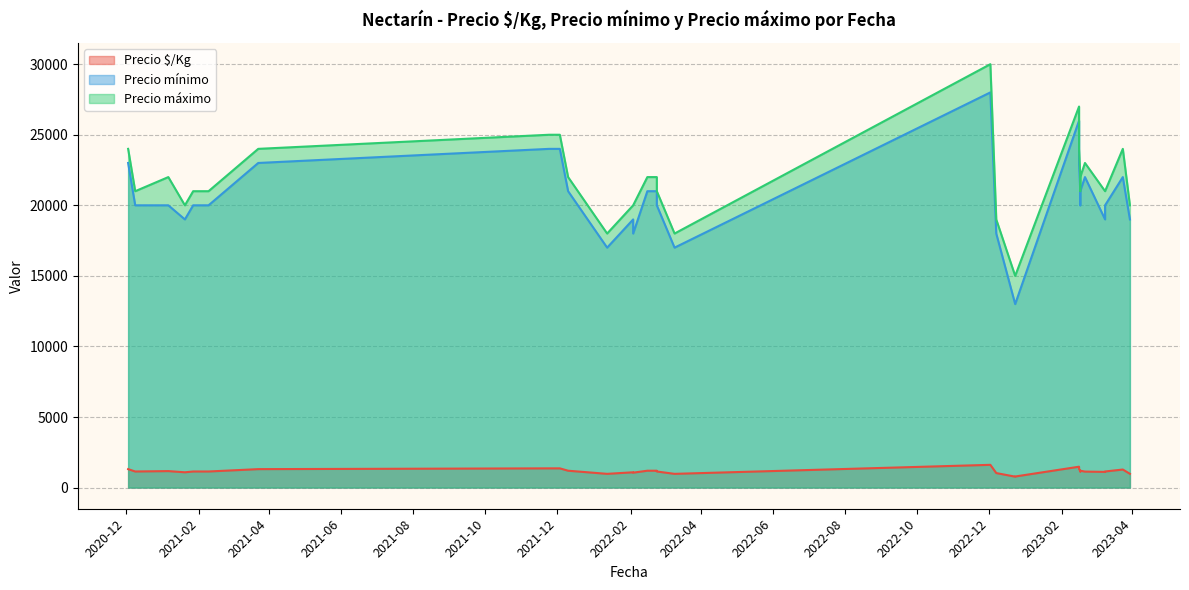

Is it true that Precio $/Kg equals 1111 at 2023-03-09?

True